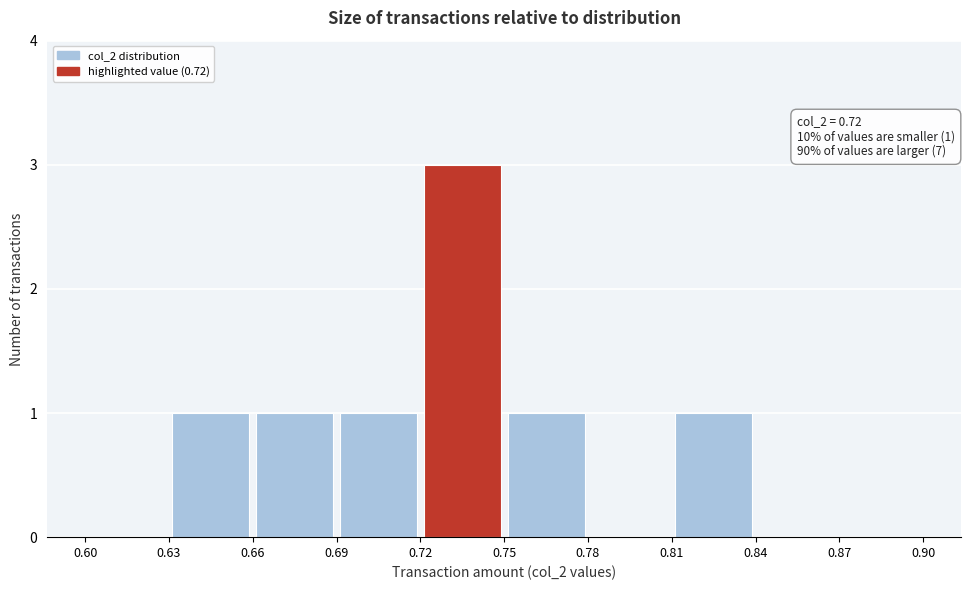

Which range on the x-axis has the tallest bar?

0.72 to 0.75